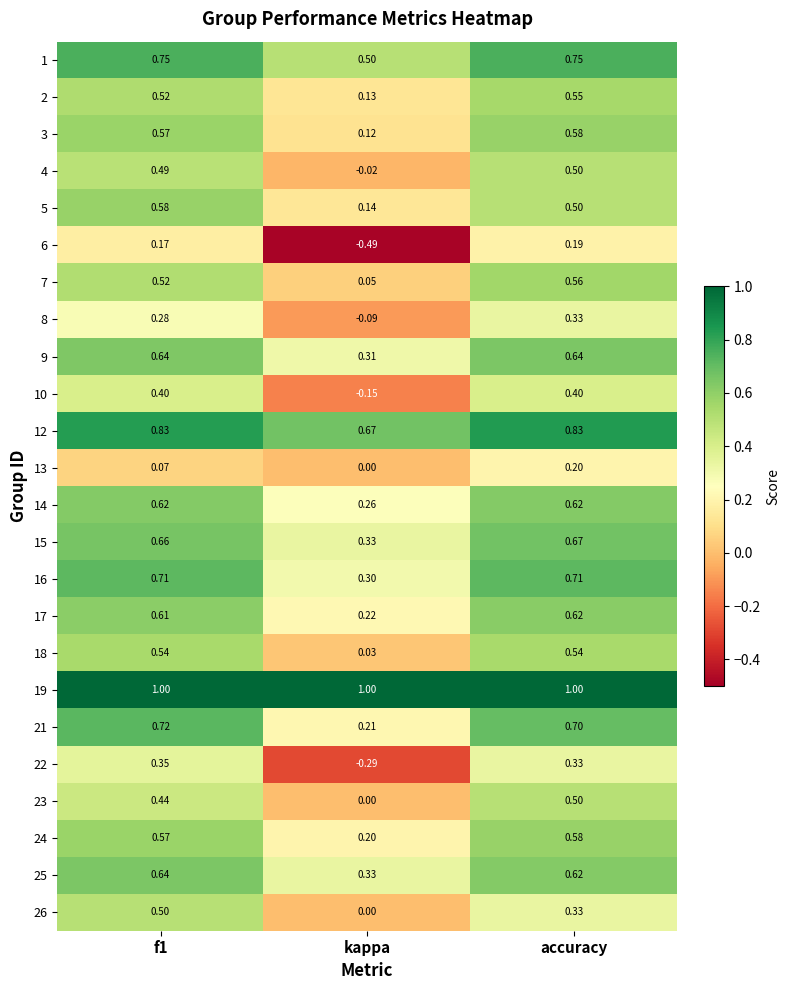

Which series has the largest total across all categories?

19